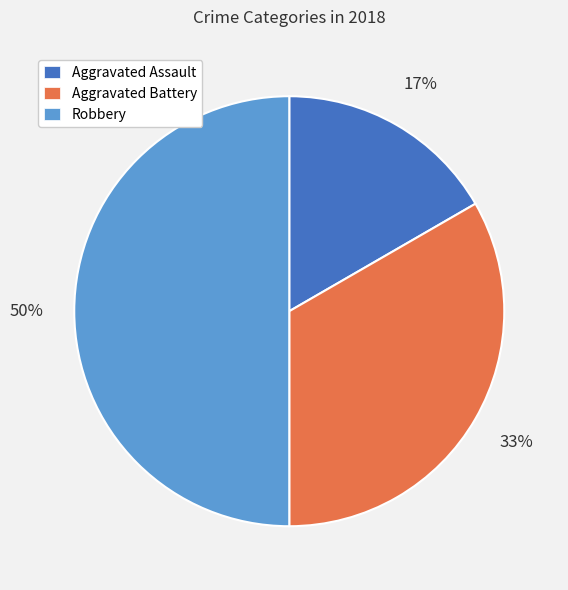

Is the sum of Robbery and Aggravated Battery greater than half?

Yes